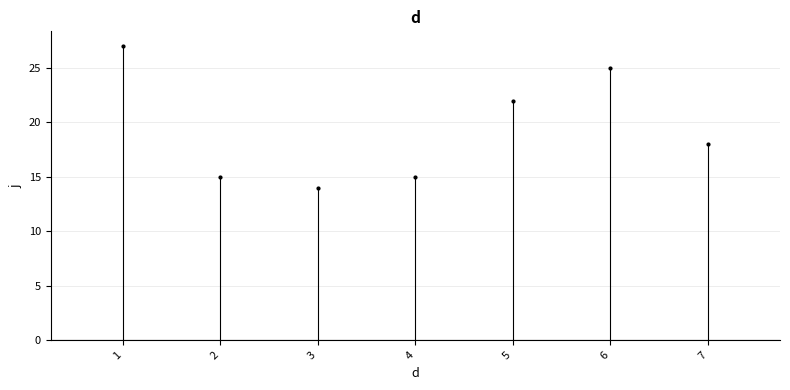

Reading left to right, list all the values displayed in this chart.

1=27	2=15	3=14	4=15	5=22	6=25	7=18